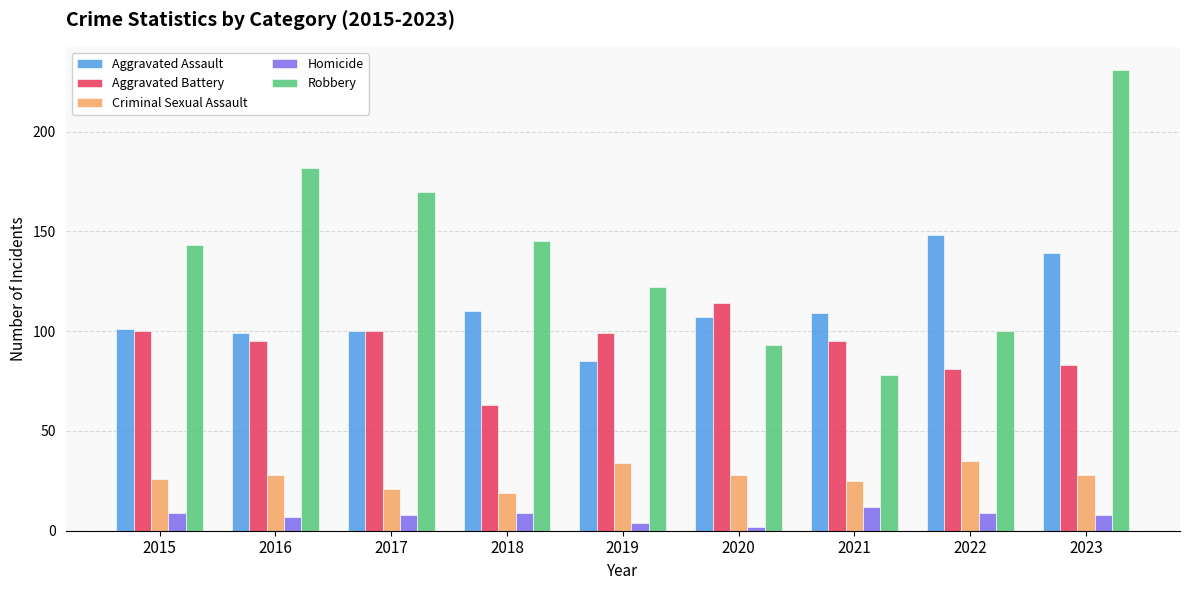

Is it true that Aggravated Battery equals 45 at 2016?

False